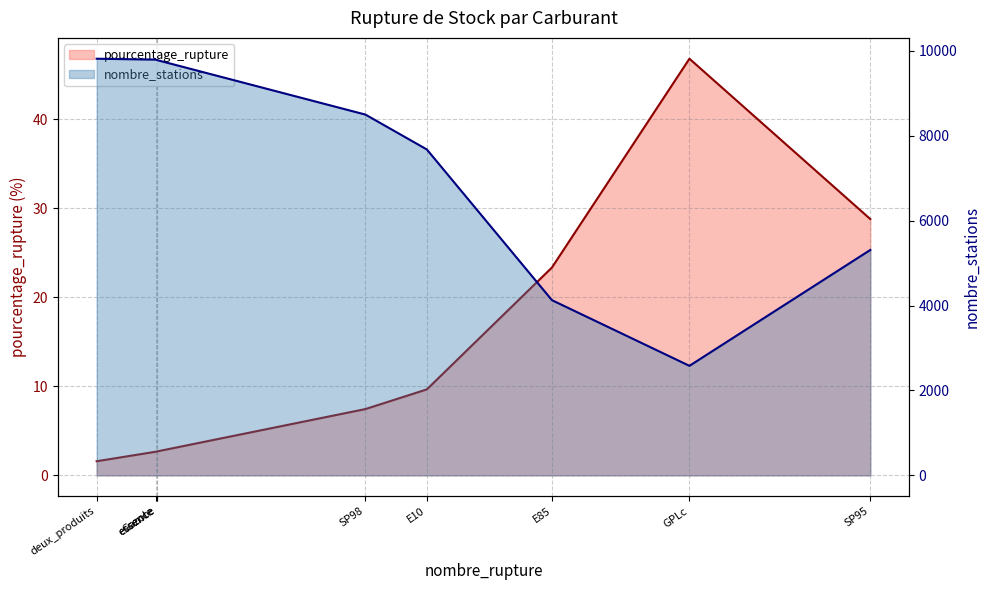

Which series has the widest spread of values?

nombre_stations line